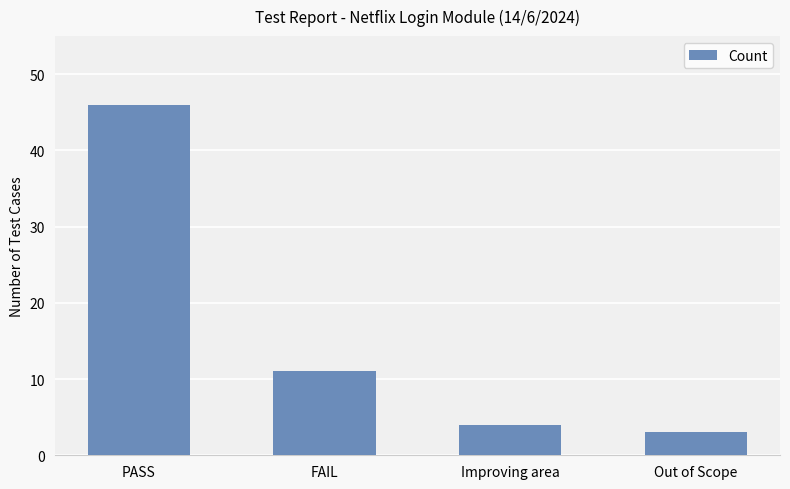

Does the chart contain stacked bars?

No